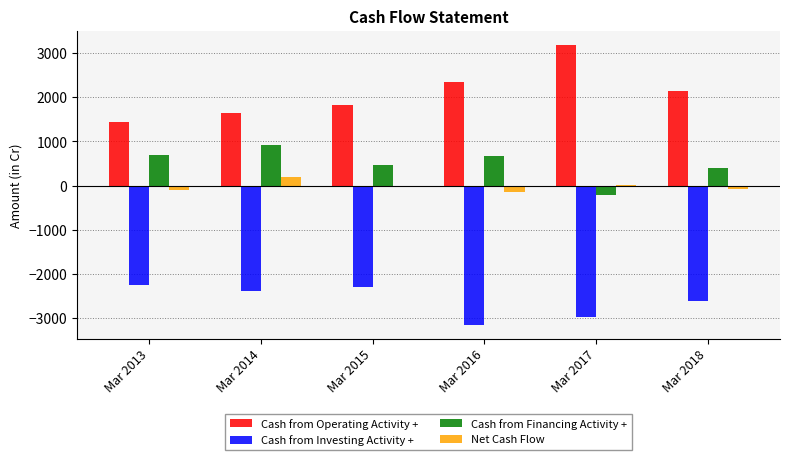

True or false: Cash from Financing Activity + has a value of 699 at Mar 2013.

True